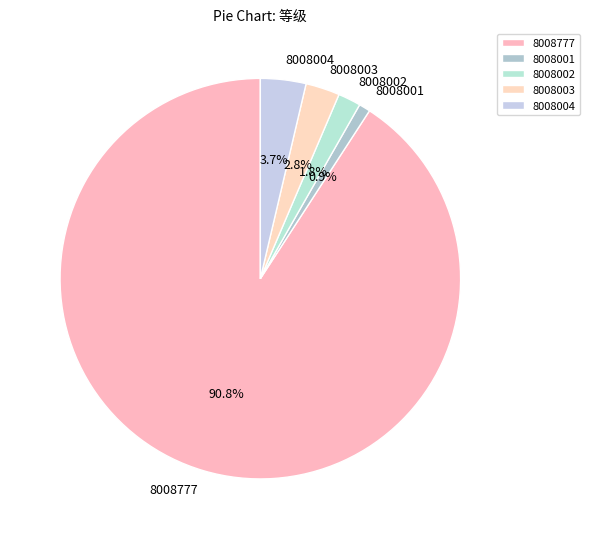

Is it true that 8008002 is 2% of the pie?

True